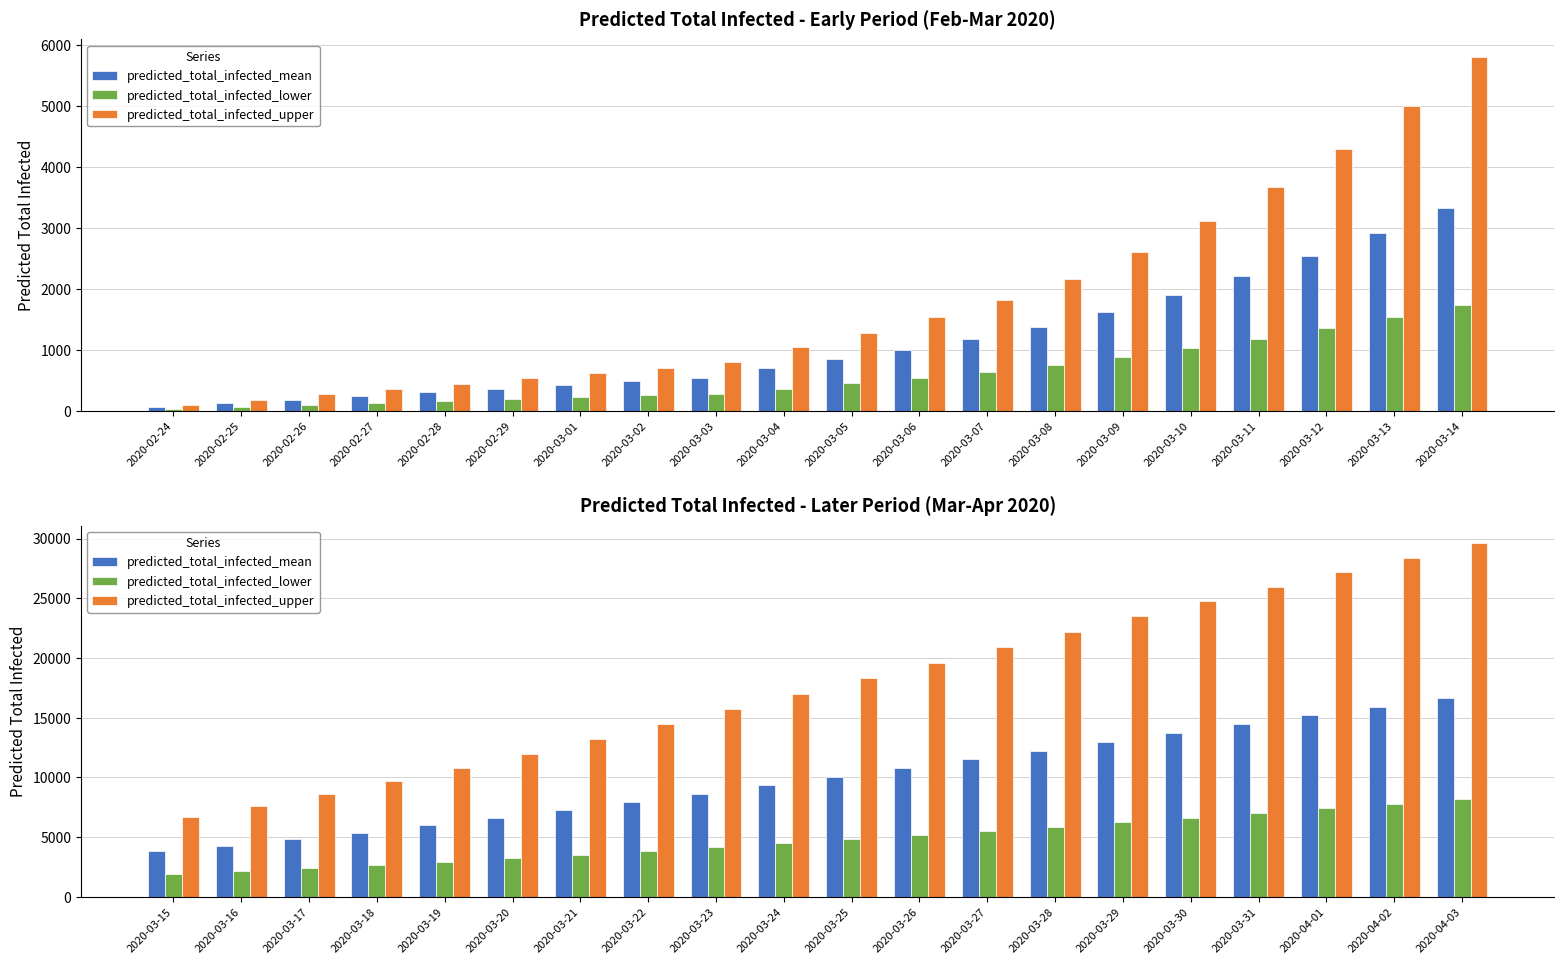

List the series in order of their peak value, highest first.

predicted_total_infected_upper, predicted_total_infected_mean, predicted_total_infected_lower